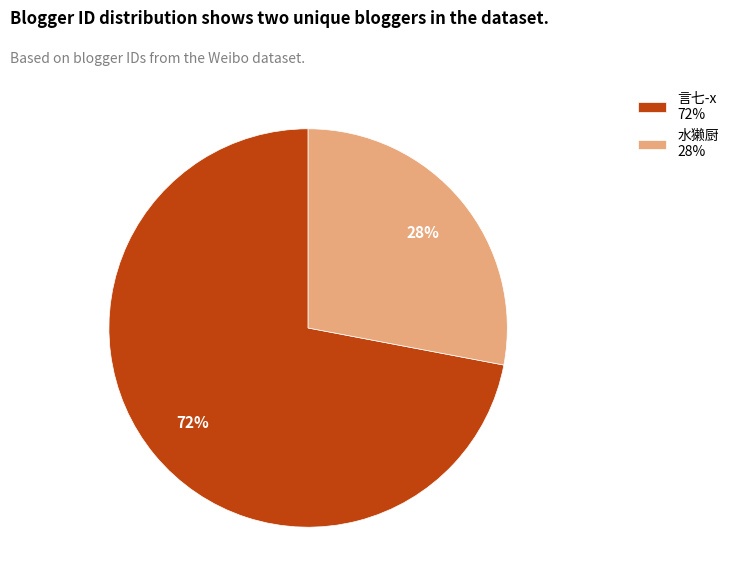

Combined, do 言七-x 72% and 水獭厨 28% account for over 50%?

Yes